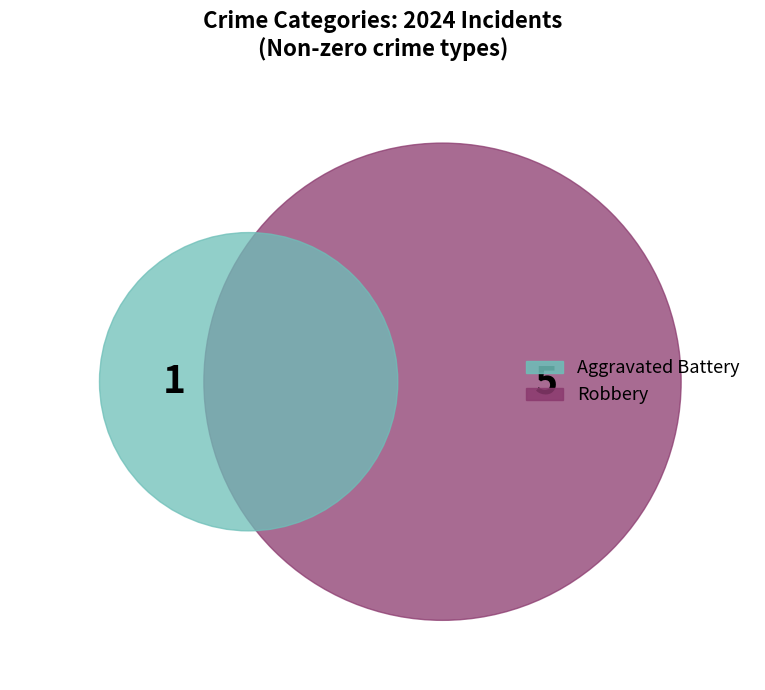

Is there any slice that represents more than half of the pie?

Yes